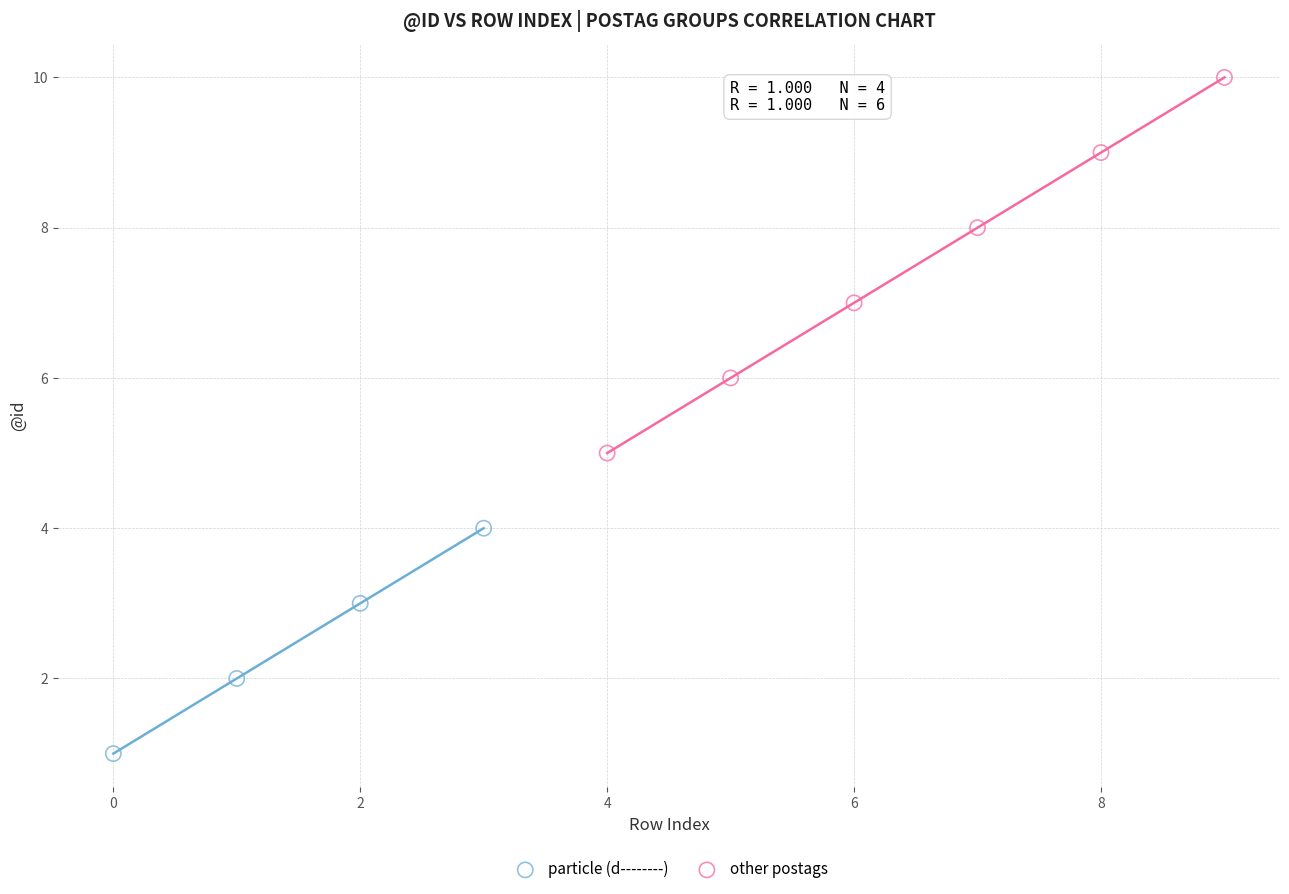

What are all the series names shown in the legend?

particle (d--------), other postags